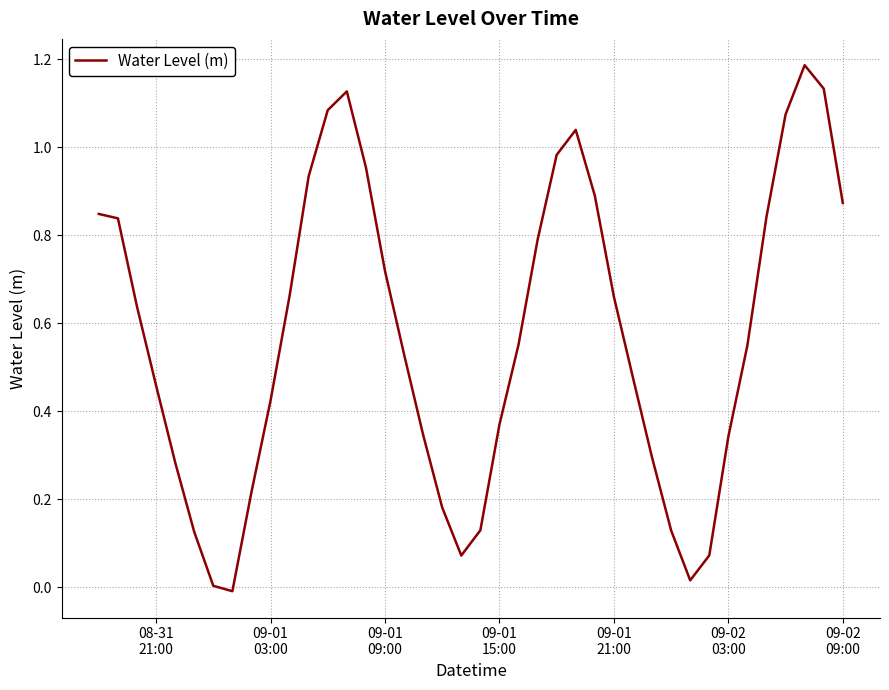

What is the maximum value shown in the chart?

1.2